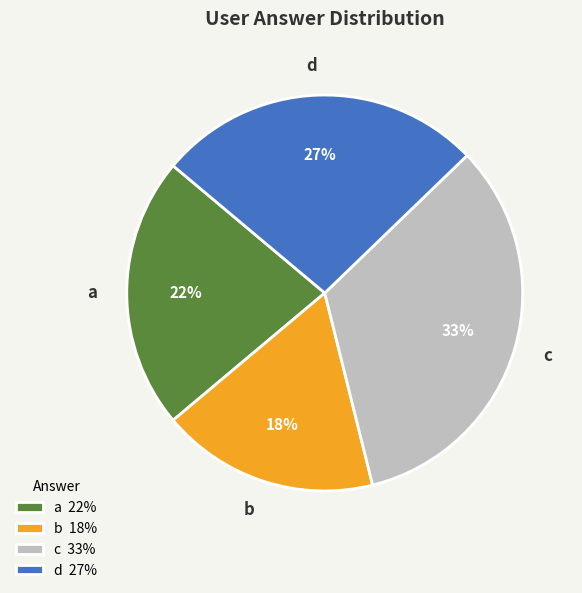

To the nearest percent, what is the combined percentage of c and d?

60%